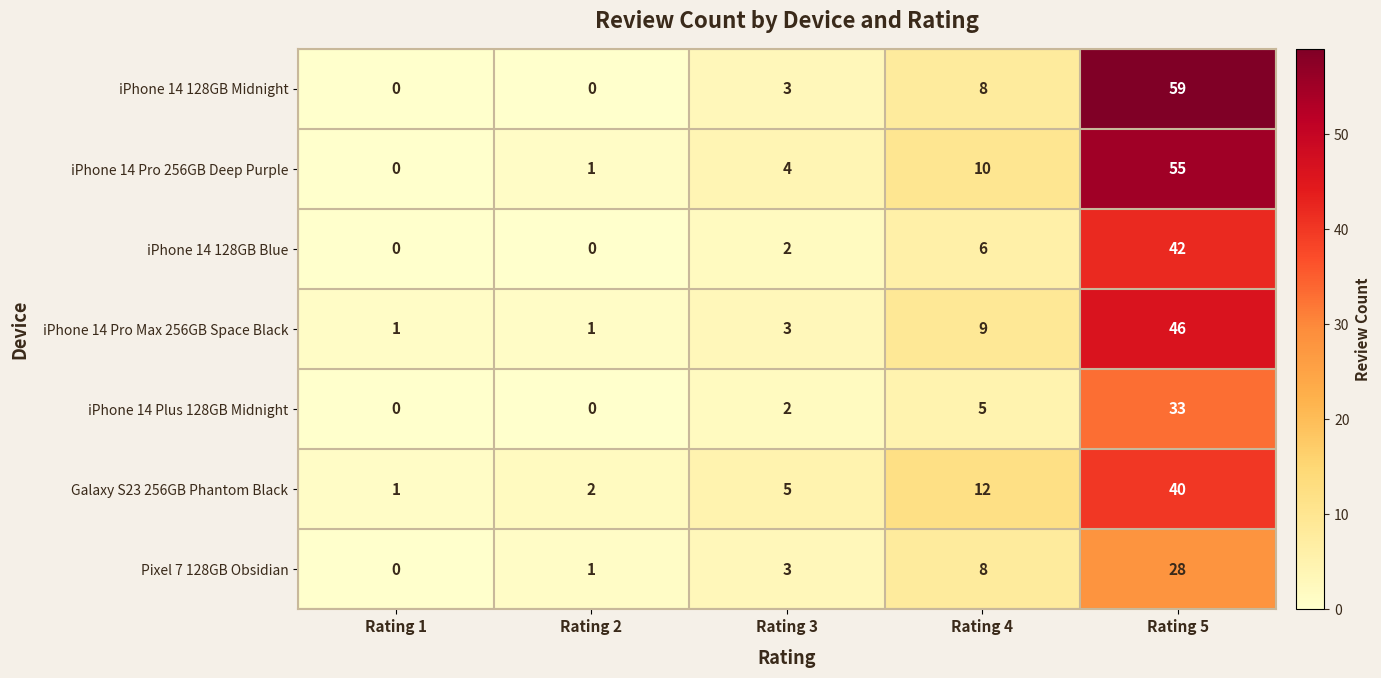

Count the number of data series in this chart.

7